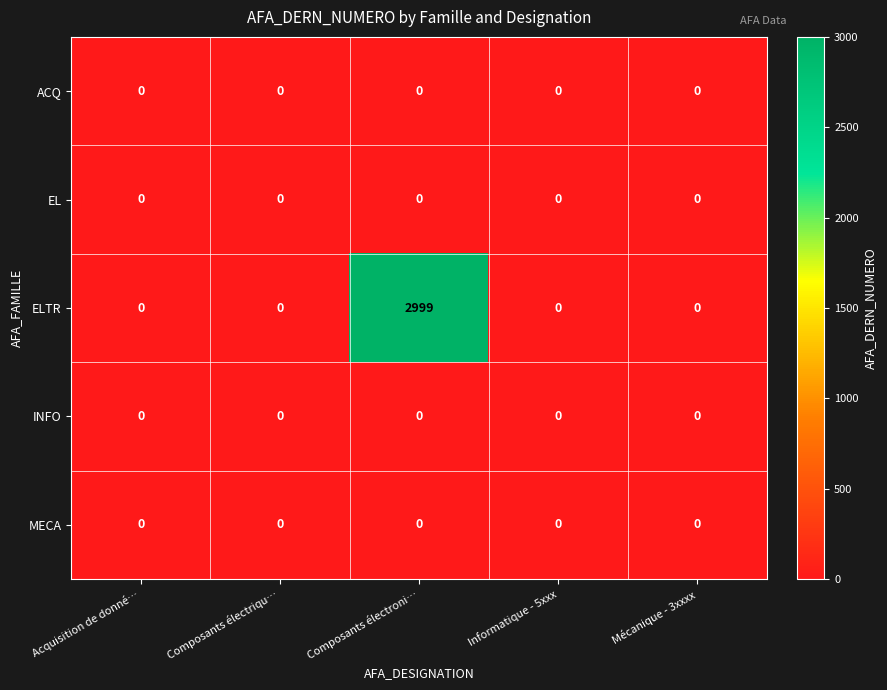

Reading left to right, transcribe all the data shown in this chart.

ACQ: 0	0	0	0	0
EL: 0	0	0	0	0
ELTR: 0	0	2999	0	0
INFO: 0	0	0	0	0
MECA: 0	0	0	0	0